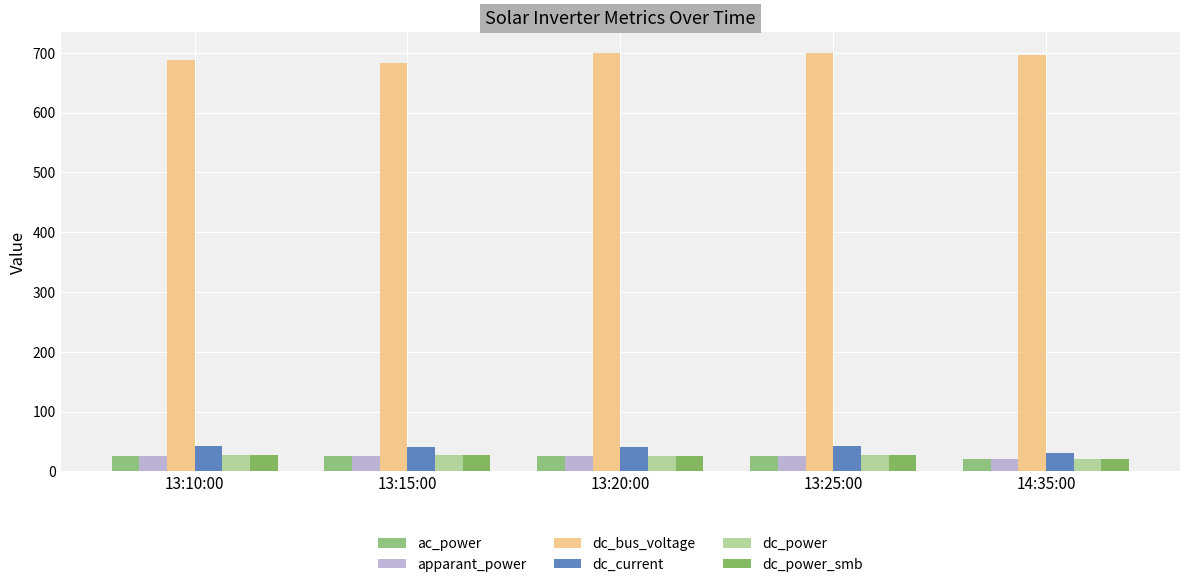

What is the label of the 4th bar from the right?

13:15:00